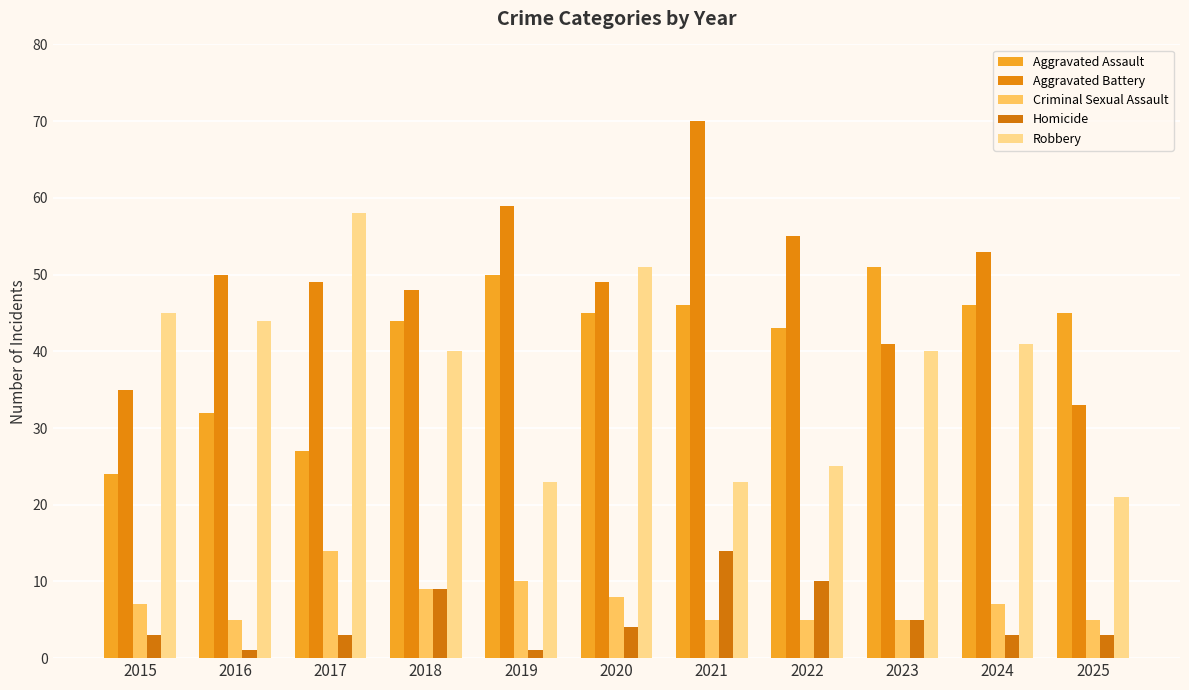

Reading right to left, transcribe all the data shown in this chart.

Aggravated Assault: 45	46	51	43	46	45	50	44	27	32	24
Aggravated Battery: 33	53	41	55	70	49	59	48	49	50	35
Criminal Sexual Assault: 5	7	5	5	5	8	10	9	14	5	7
Homicide: 3	3	5	10	14	4	1	9	3	1	3
Robbery: 21	41	40	25	23	51	23	40	58	44	45